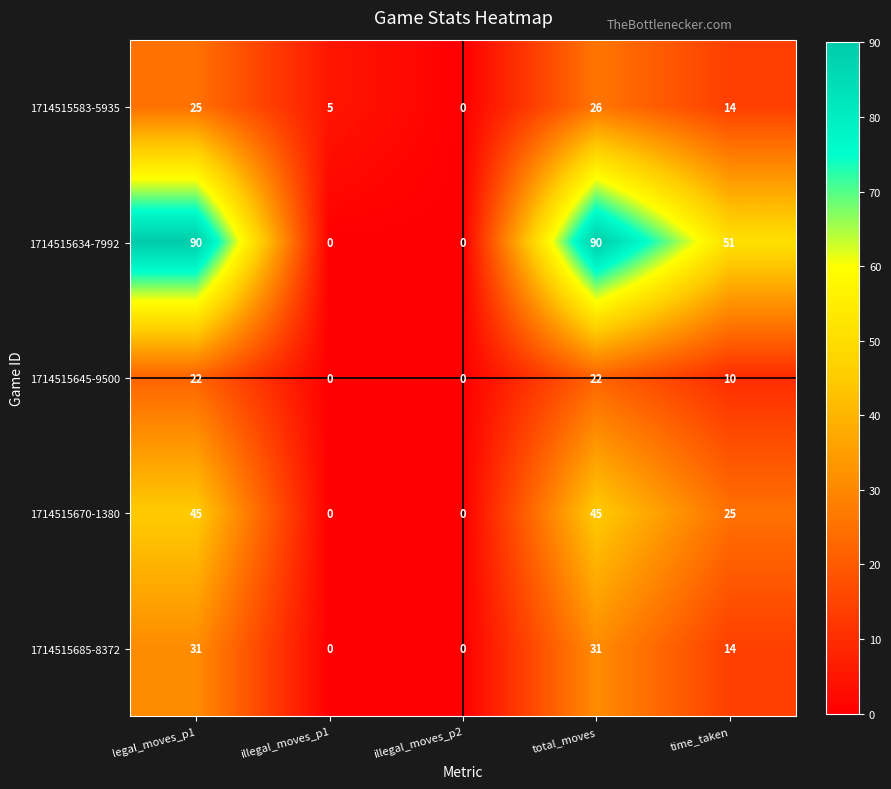

What is the difference between the highest and lowest values at illegal_moves_p1?

5